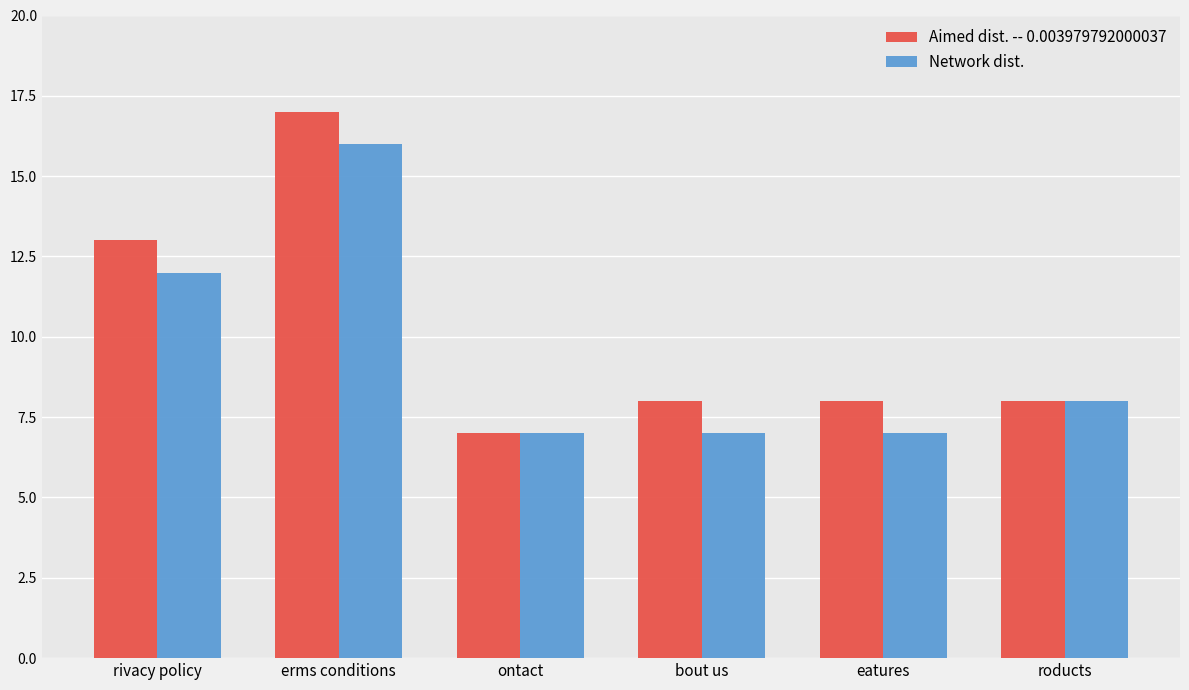

At which category does the chart reach its peak across all series?

erms conditions